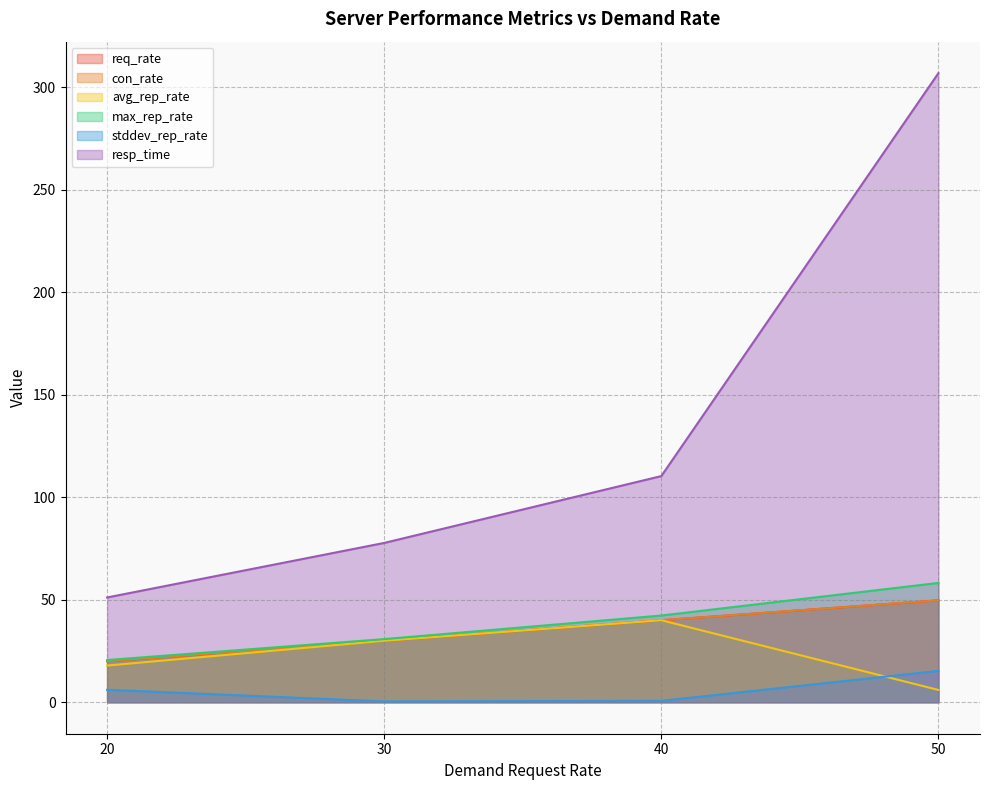

At which label does req_rate reach its peak?

50